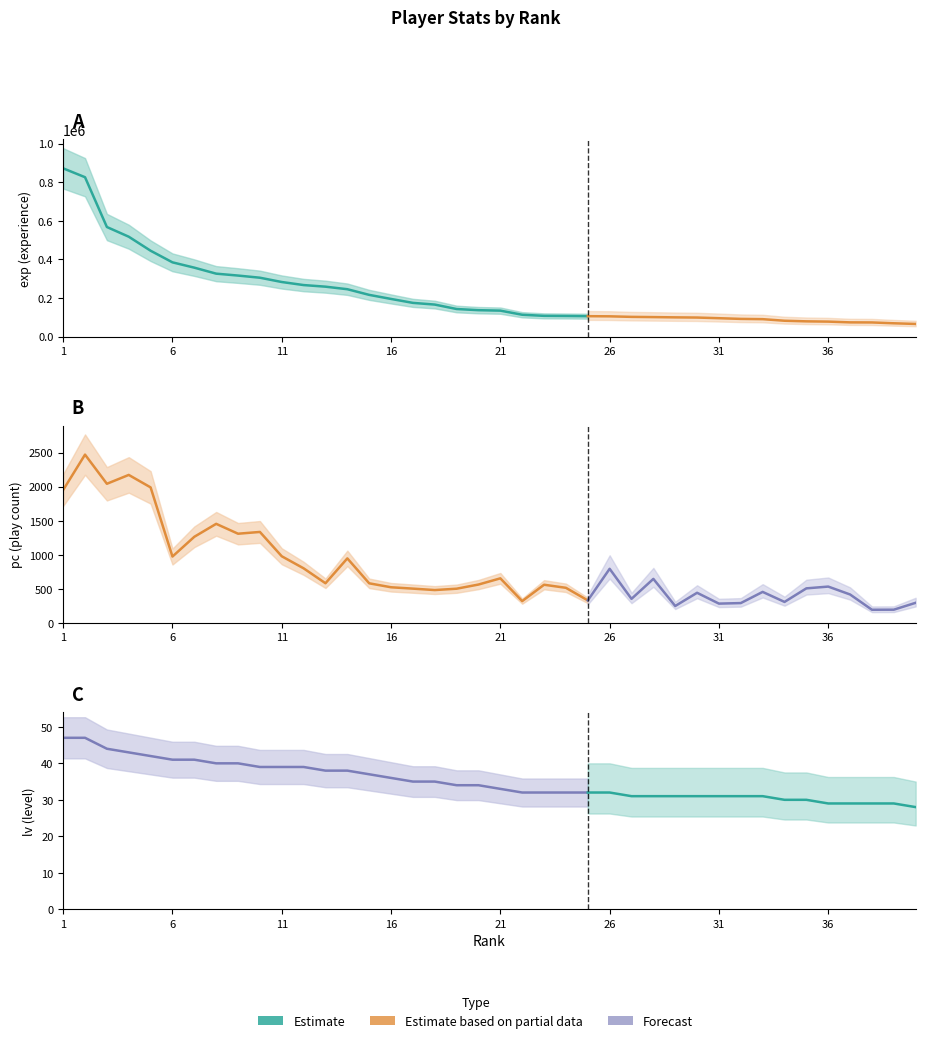

True or false: exp has a value of 492564 at 2.

False